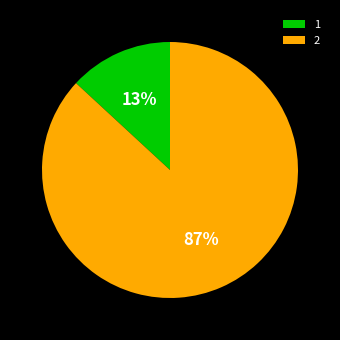

Which category has the biggest portion of the pie?

2